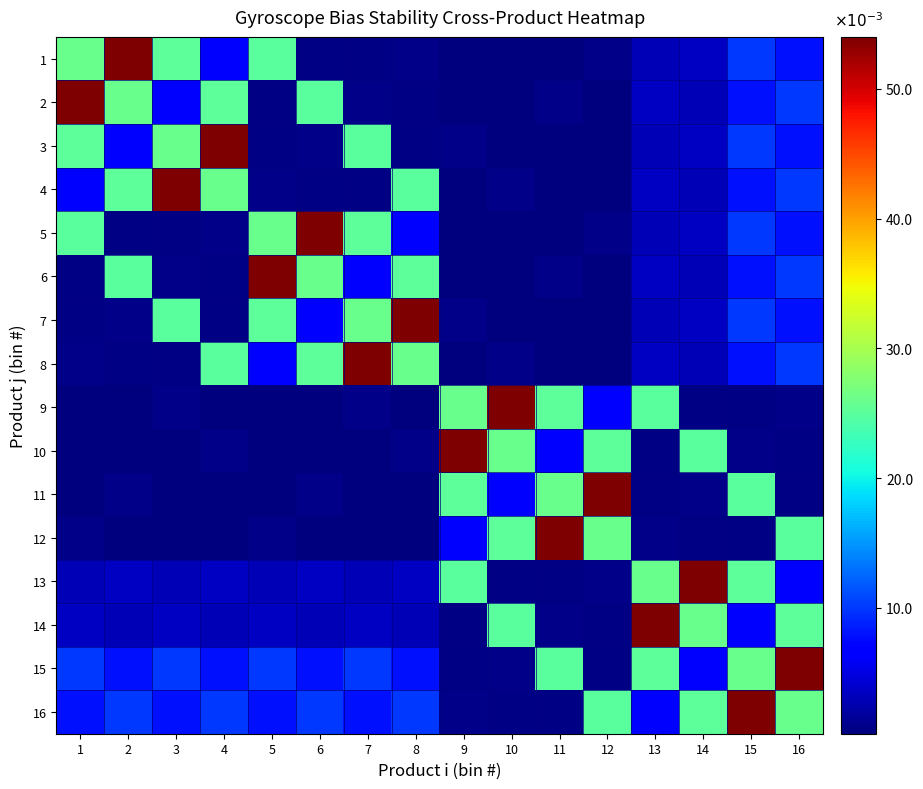

What is the difference between the highest and lowest values at 2?

0.1